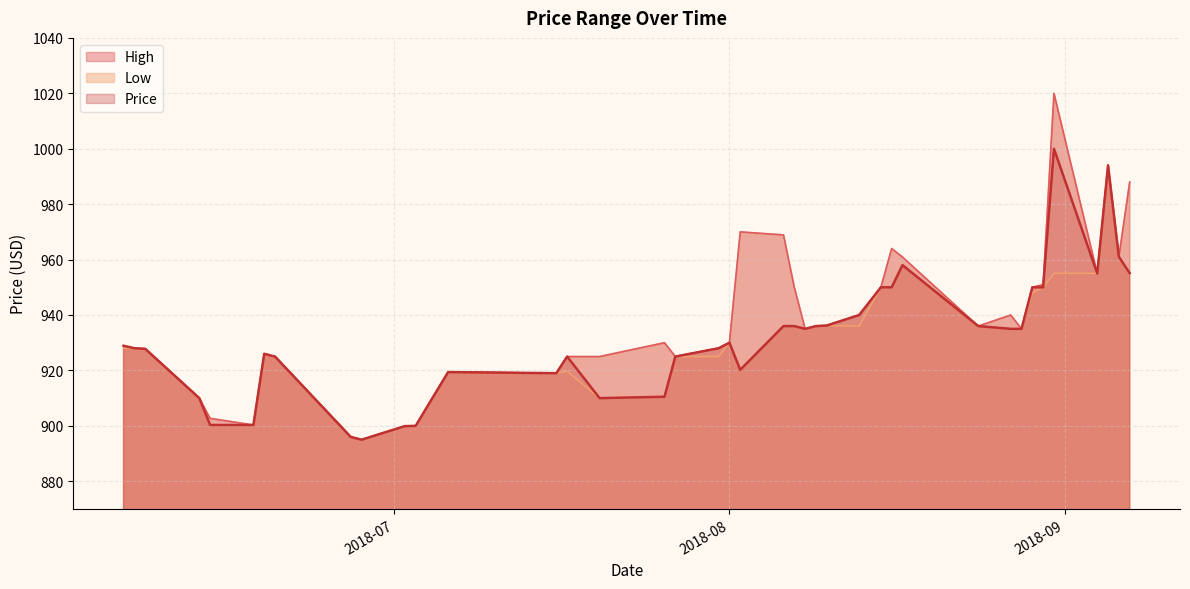

How many lines are shown in the chart?

3